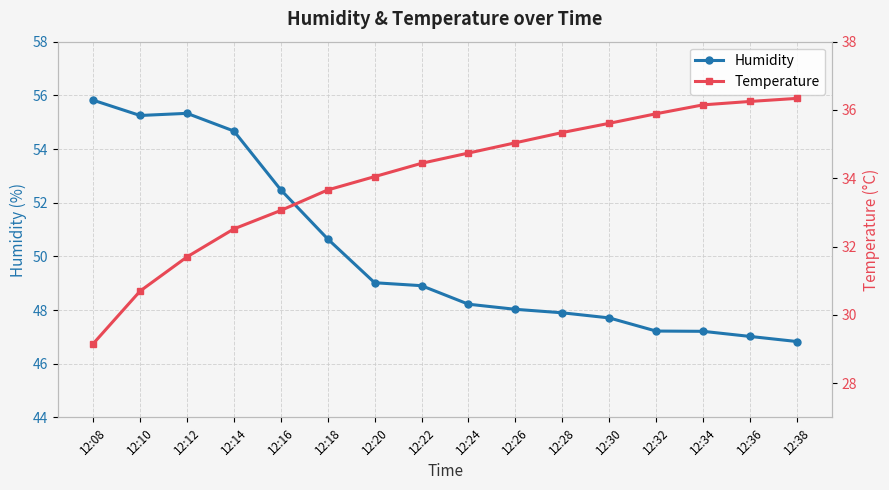

Is it true that Humidity equals 55.8 at 12:08?

True